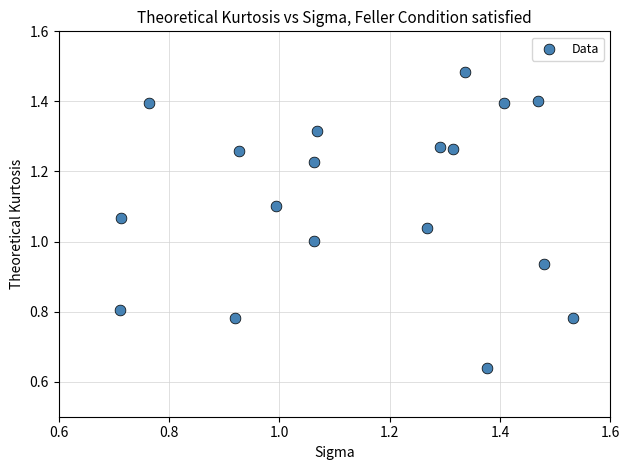

Count the number of points in this scatter plot.

18